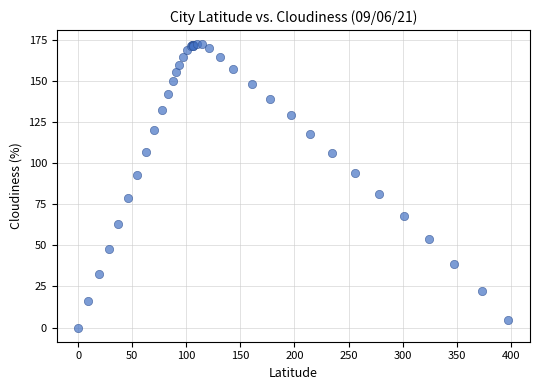

What Y value in the scatter plot is closest to 86?

81.3